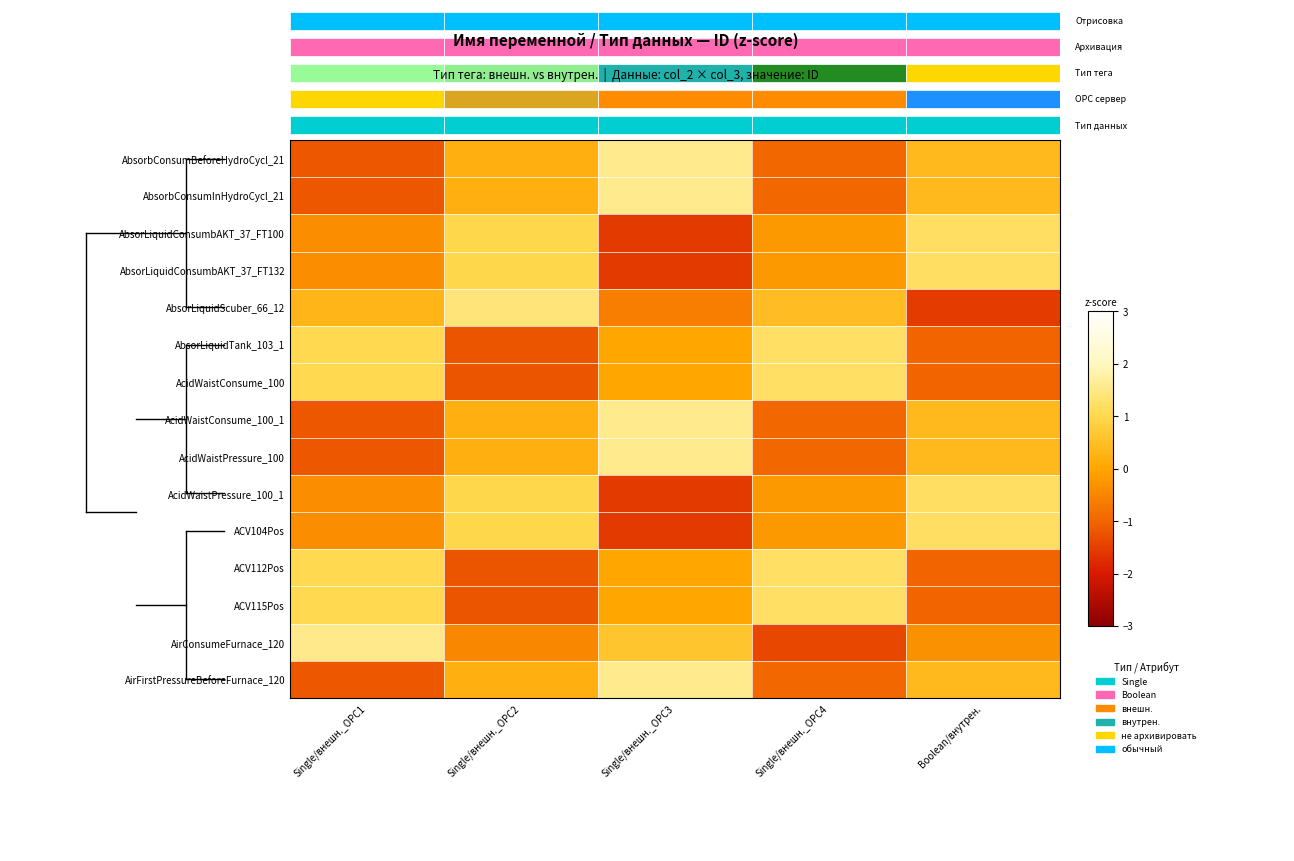

What is the difference between the AcidWaistConsume_100_1 values at Single/внешн._OPC4 and Single/внешн._OPC2?

1.2